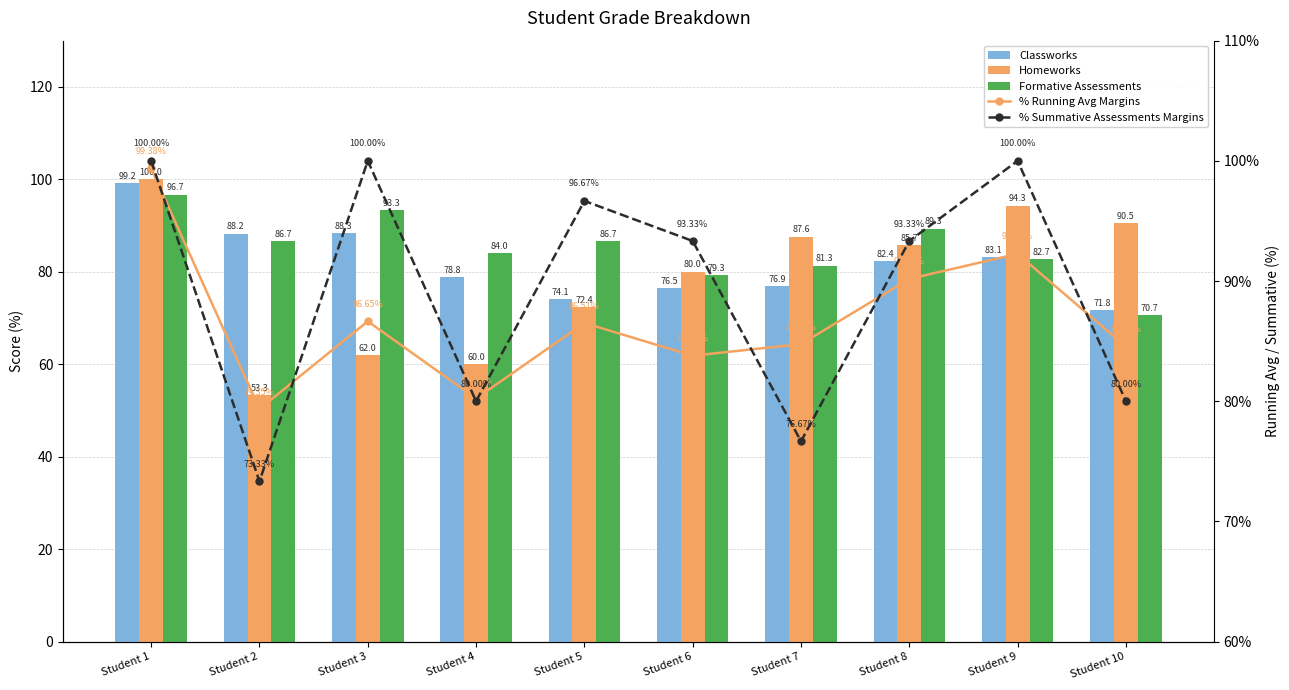

At which label does % Running Avg Margins reach its peak?

Student 1